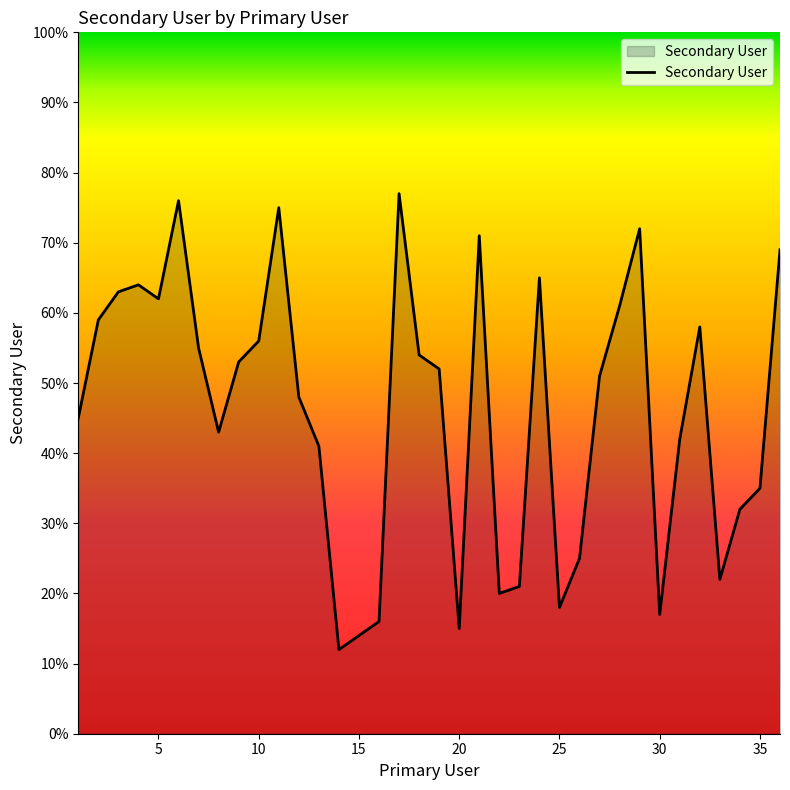

What is the maximum value shown in the chart?

77